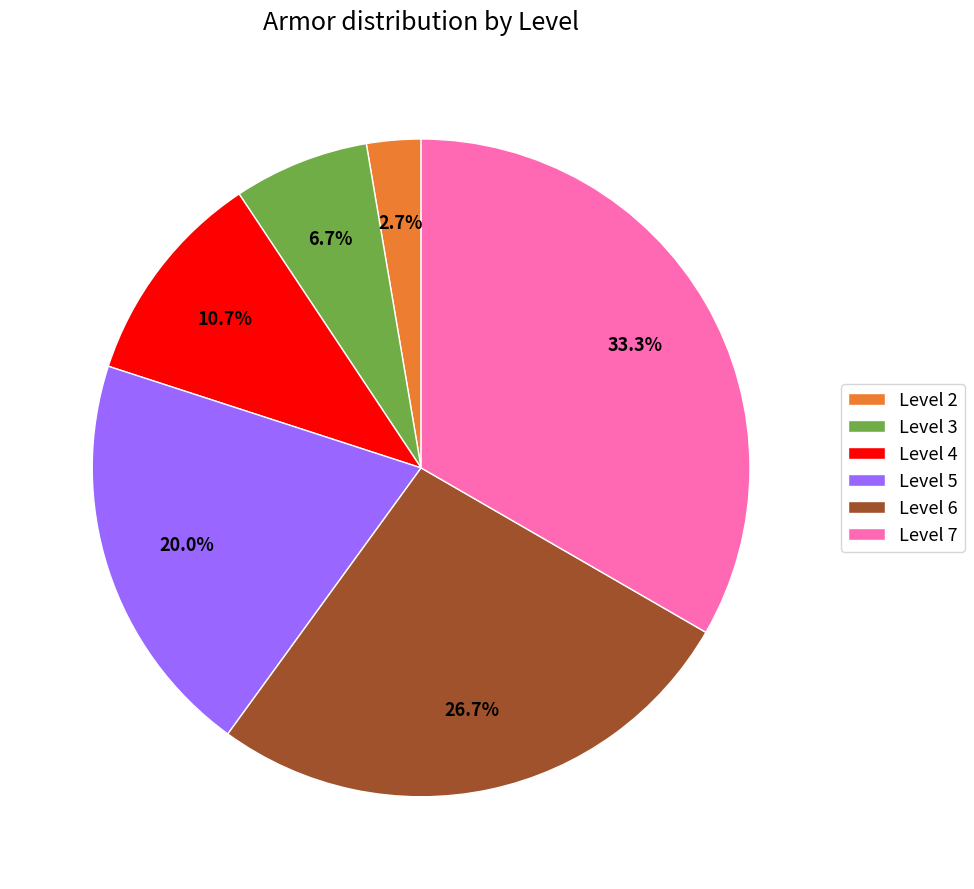

To the nearest percent, what is the difference between the Level 4 and Level 5 slice percentages?

9%